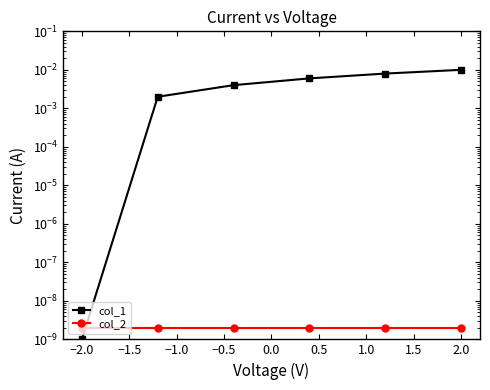

After their last crossing, which series has the higher values: col_2 or col_1?

col_1